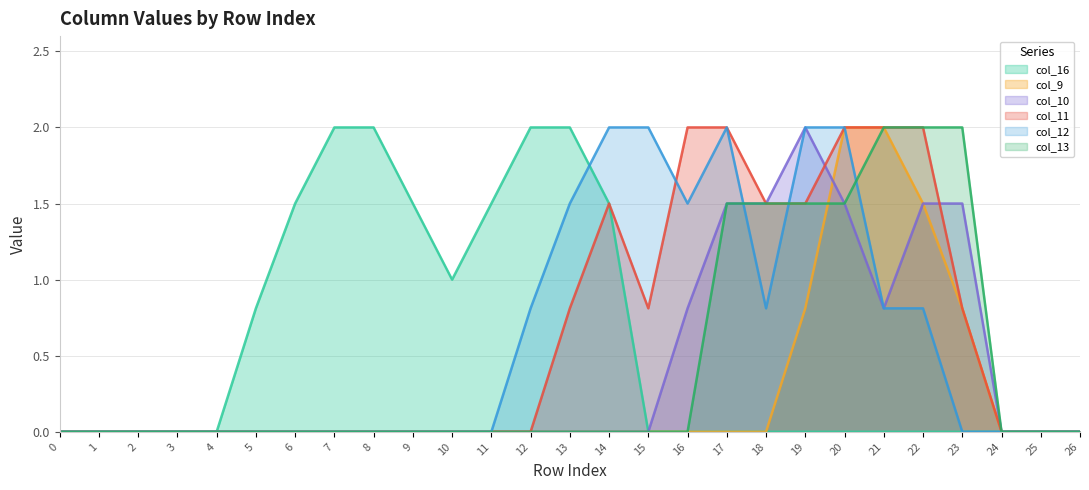

How many series are shown in this chart?

6